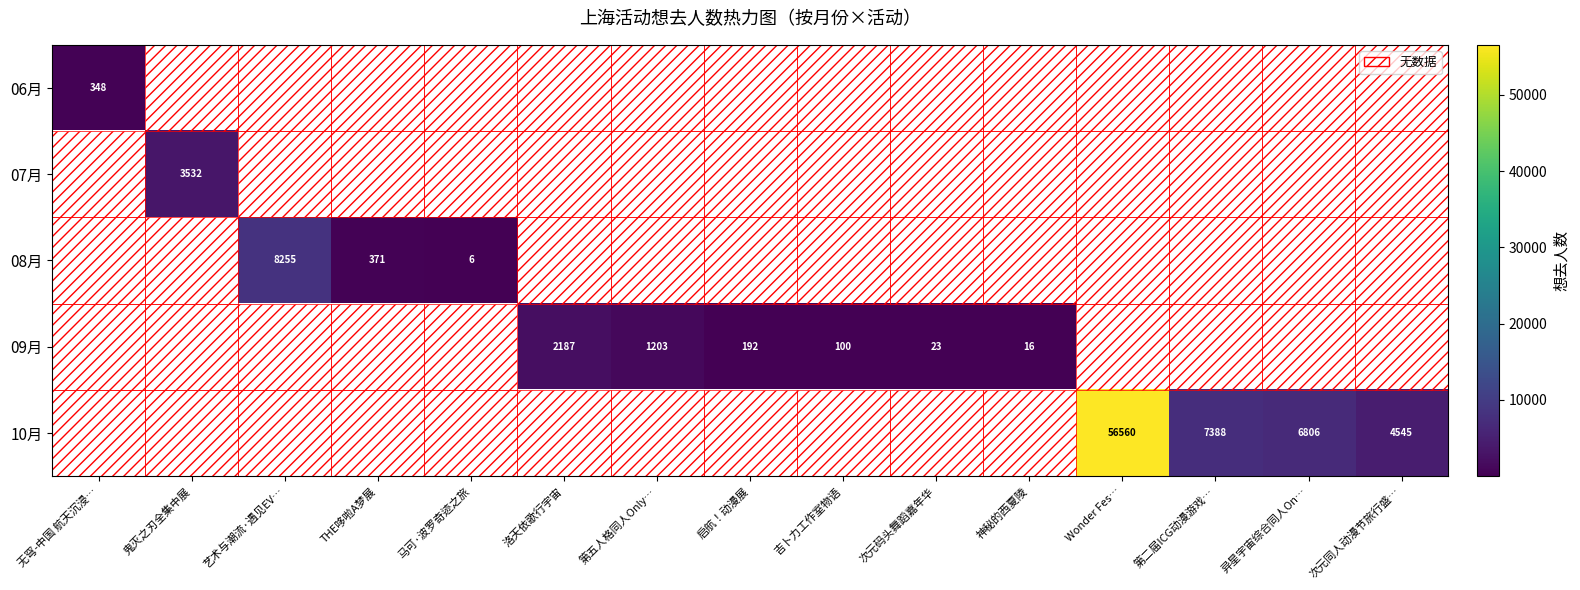

Is it true that 10月 equals 6806 at 异星宇宙综合同人On…?

True